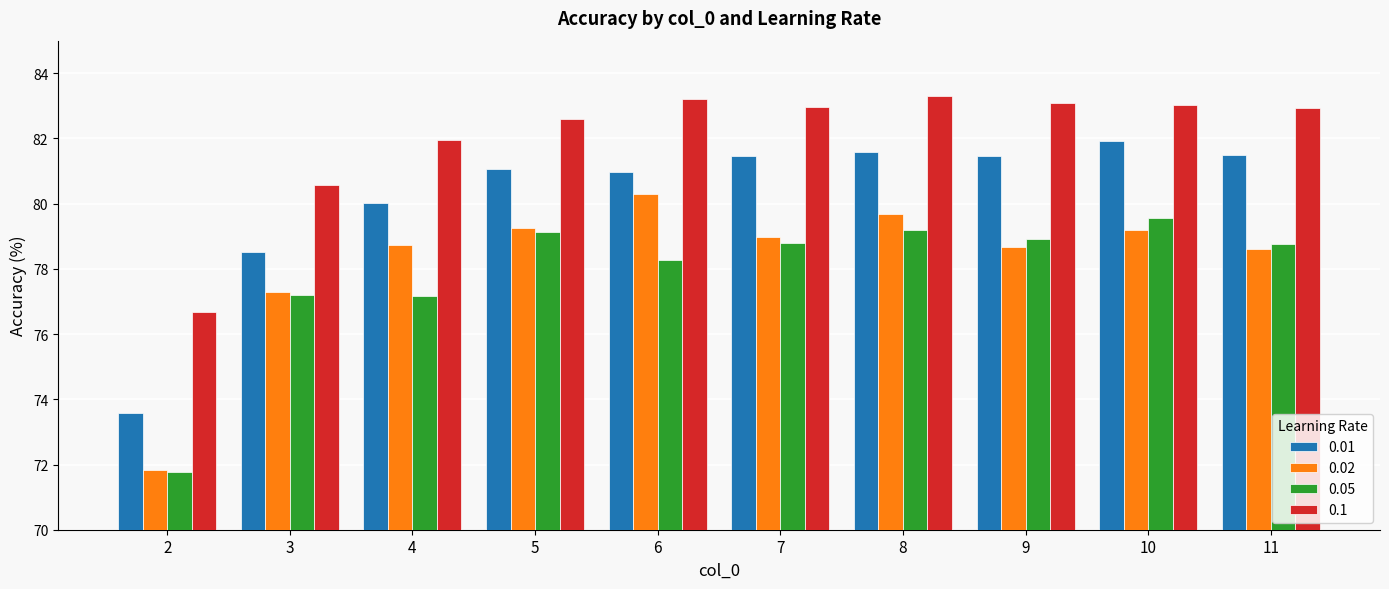

Count the number of categories in the chart.

10